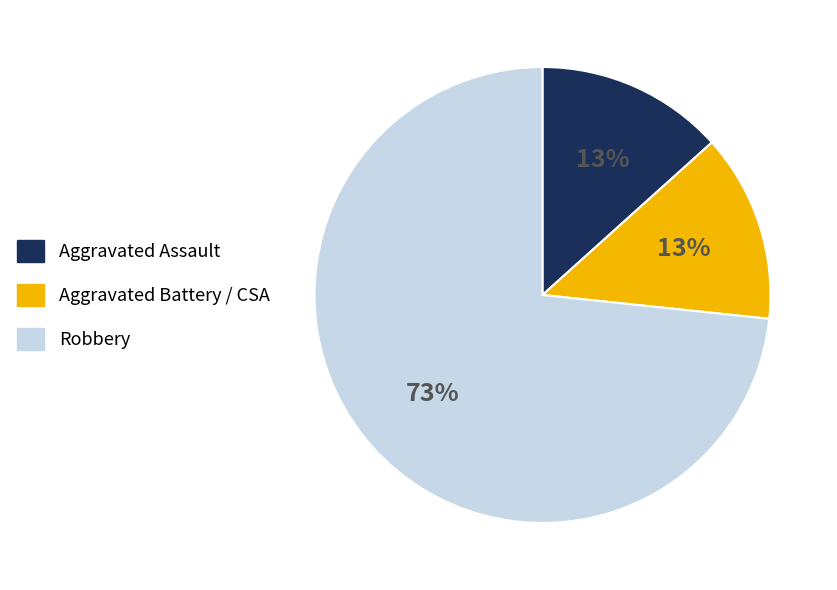

Count the number of slices in the pie.

3